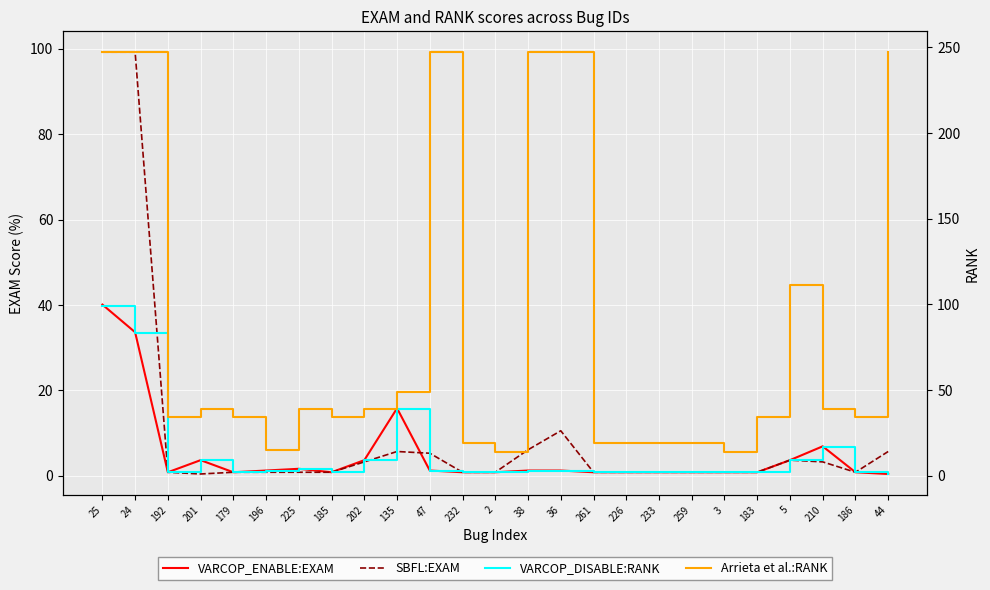

True or false: VARCOP_DISABLE:RANK has more than 1 points higher than both neighbors.

True